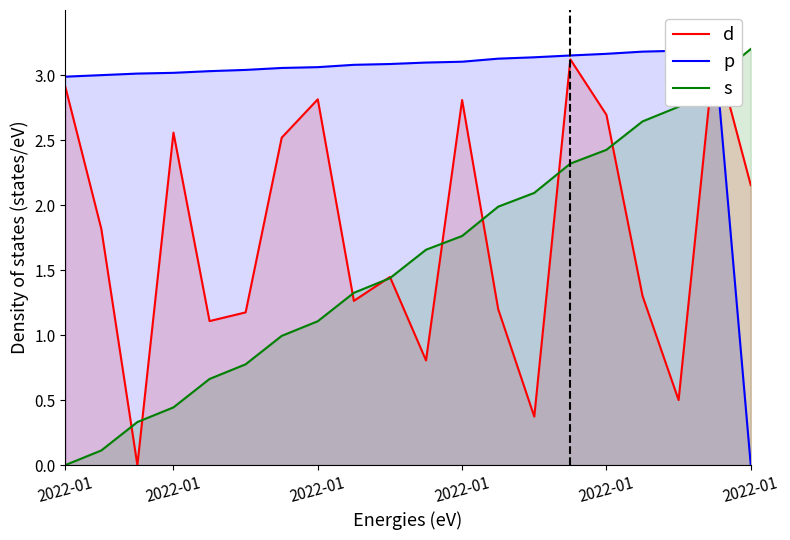

Count the number of categories in the chart.

20